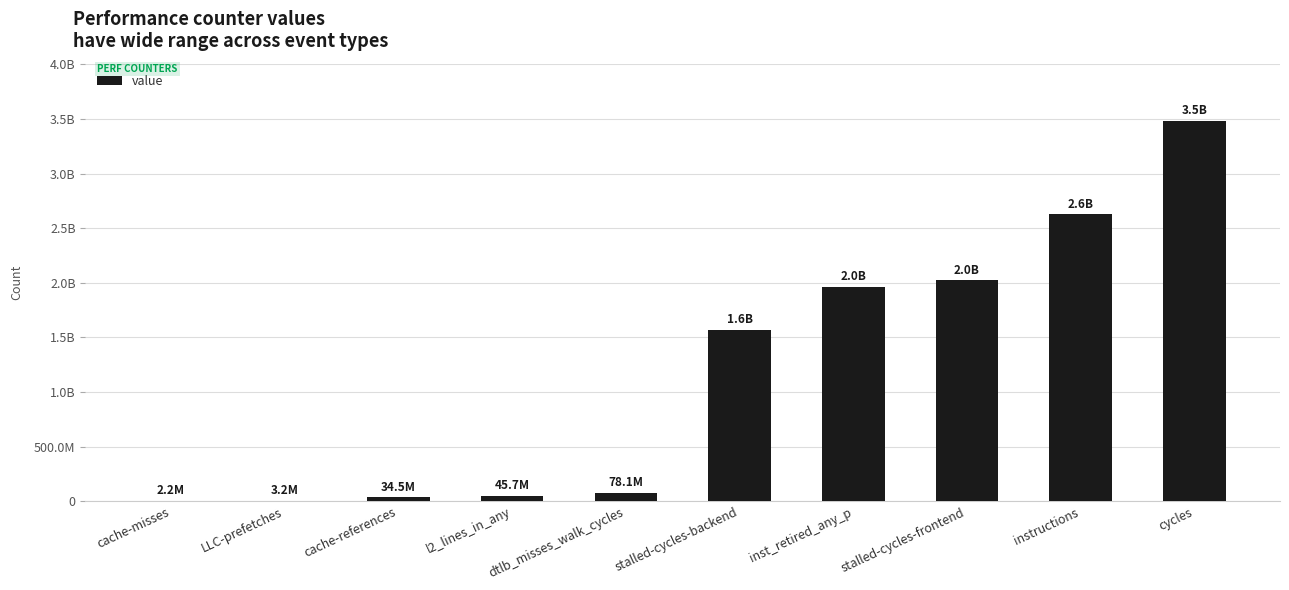

Which label corresponds to the largest value in the chart?

cycles